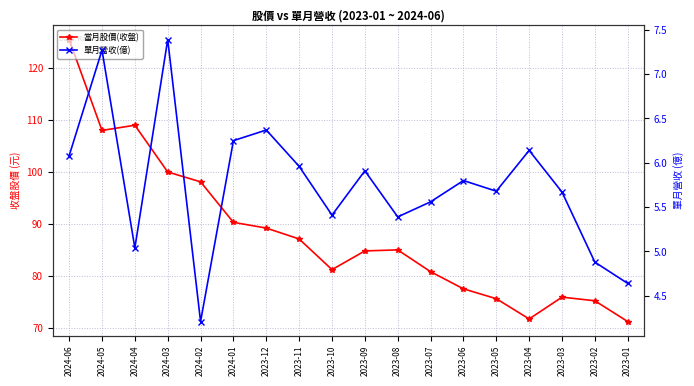

Rank the categories by 當月股價(收盤) value from lowest to highest.

2023-01, 2023-04, 2023-02, 2023-05, 2023-03, 2023-06, 2023-07, 2023-10, 2023-09, 2023-08, 2023-11, 2023-12, 2024-01, 2024-02, 2024-03, 2024-05, 2024-04, 2024-06